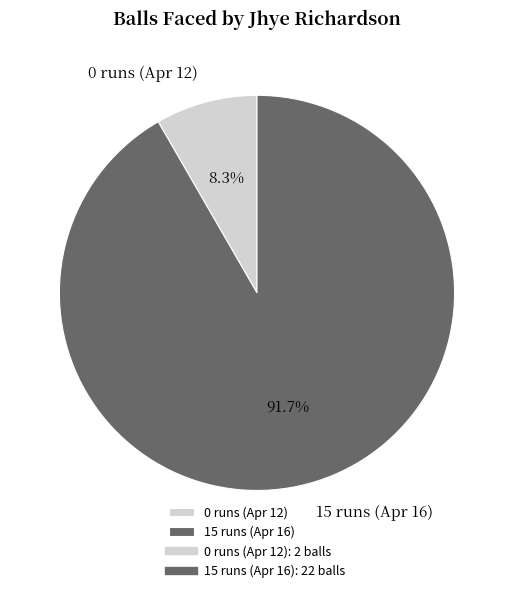

The 15 runs (Apr 16) slice represents 92% of the pie. True or false?

True